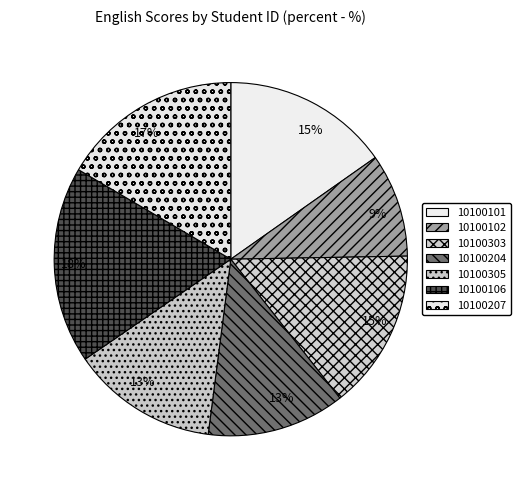

Combined, do 10100207 and 10100101 account for over 50%?

No